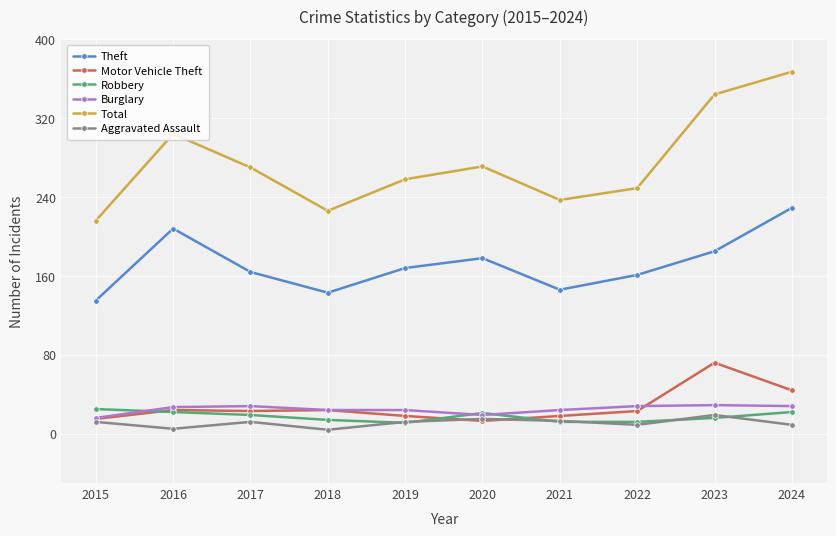

How many categories are shown in the chart?

10